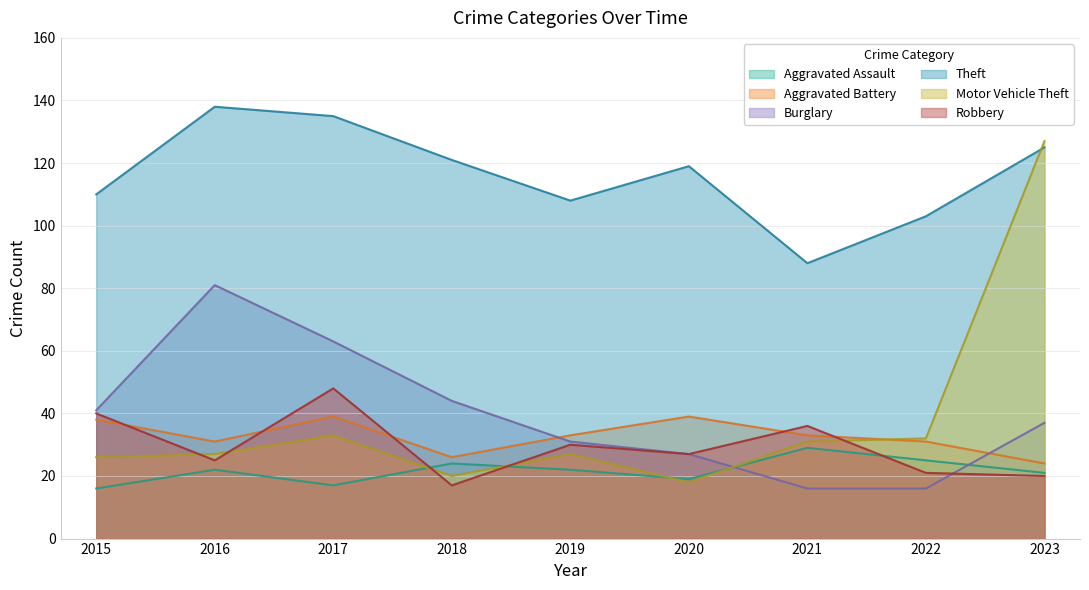

Where is the first local minimum for Motor Vehicle Theft?

2018